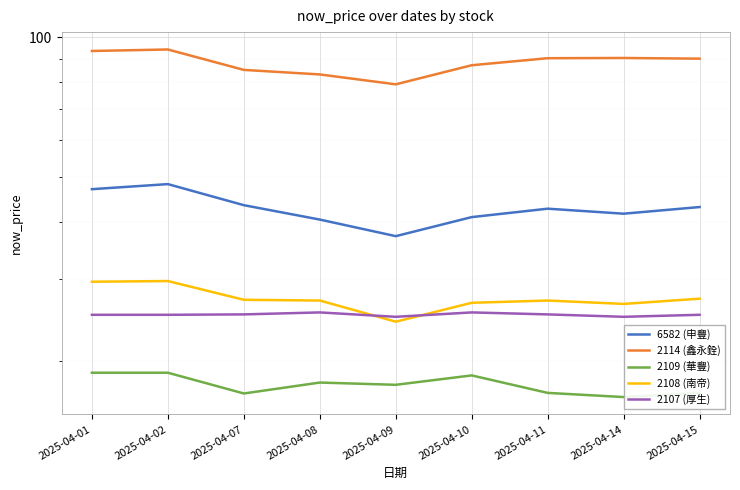

True or false: 2108 (南帝) has a value of 26.6 at 2025-04-14.

True